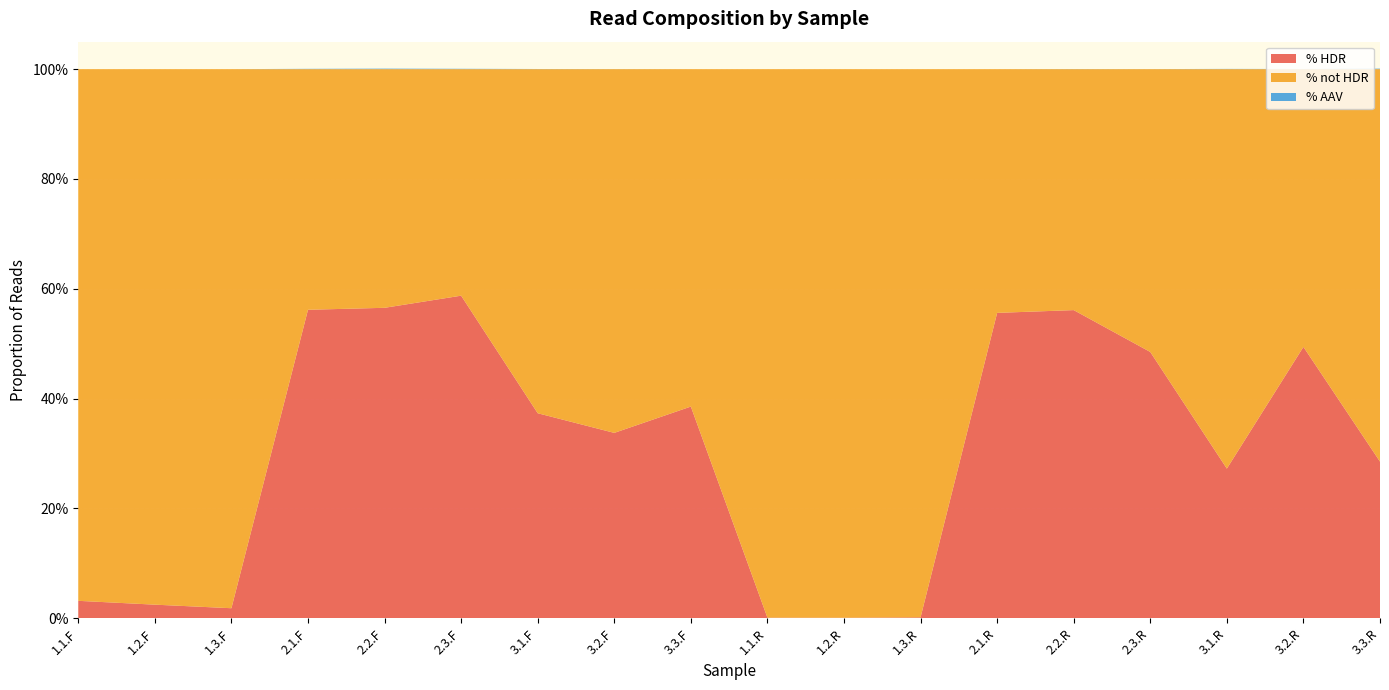

Reading left to right, transcribe all the data shown in this chart.

% HDR: 0.0	0.0	0.0	0.6	0.6	0.6	0.4	0.3	0.4	0.0	0.0	0.0	0.6	0.6	0.5	0.3	0.5	0.3
% not HDR: 1.0	1.0	1.0	0.4	0.4	0.4	0.6	0.7	0.6	1.0	1.0	1.0	0.4	0.4	0.5	0.7	0.5	0.7
% AAV: 0.0	0.0	0.0	0.0	0.0	0.0	0.0	0.0	0.0	0.0	0.0	0.0	0.0	0.0	0.0	0.0	0.0	0.0